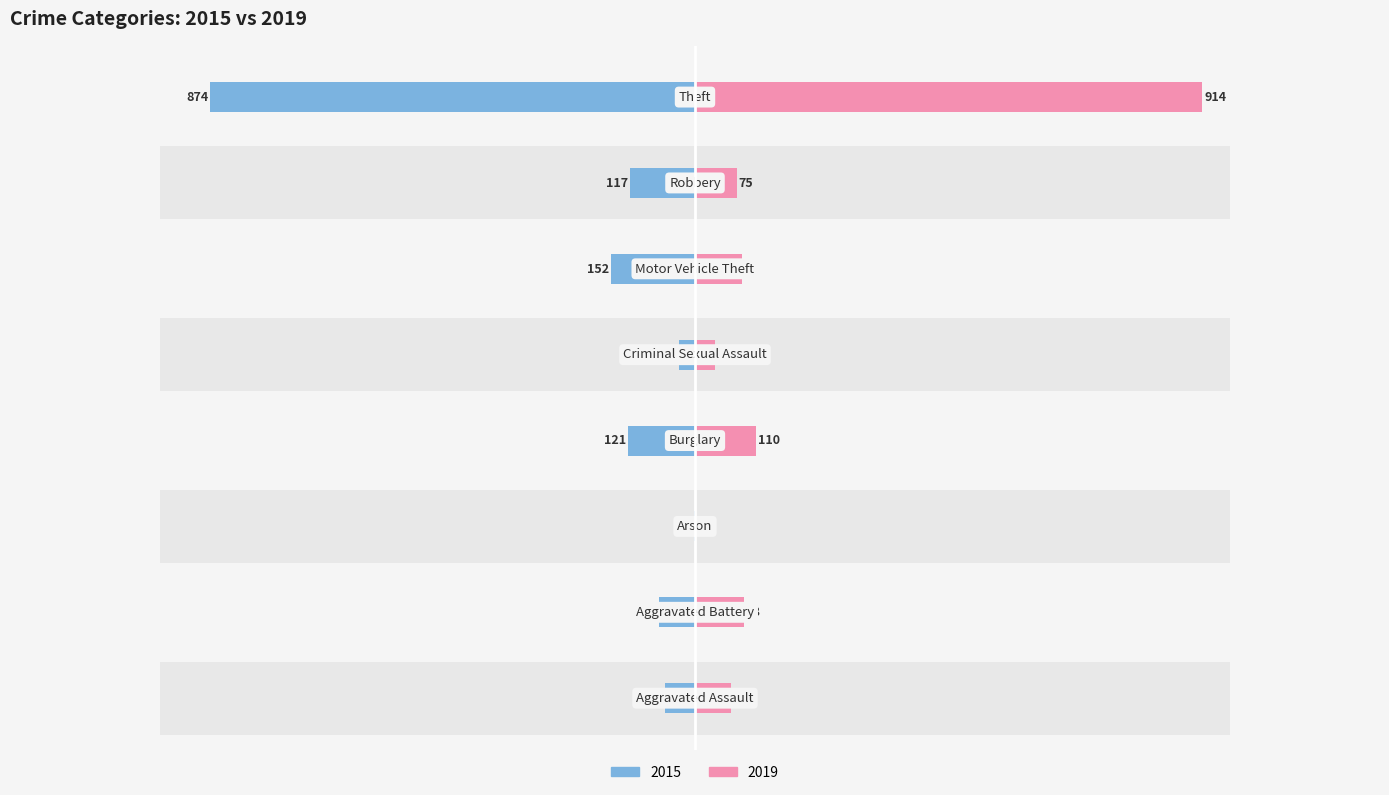

Which series has the largest range (max minus min)?

2019